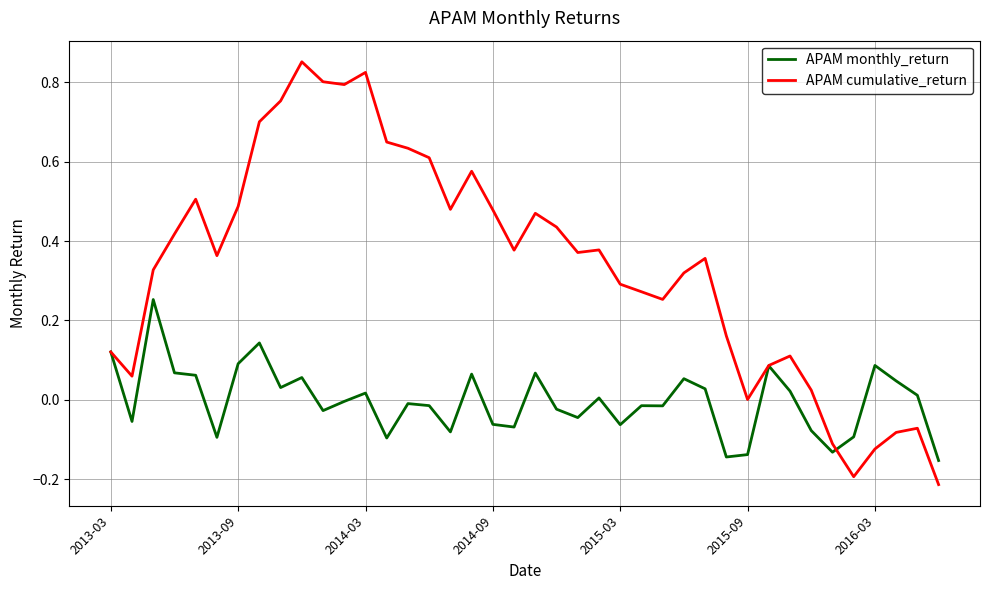

Rank the series by their average value, from lowest to highest.

APAM monthly_return, APAM cumulative_return